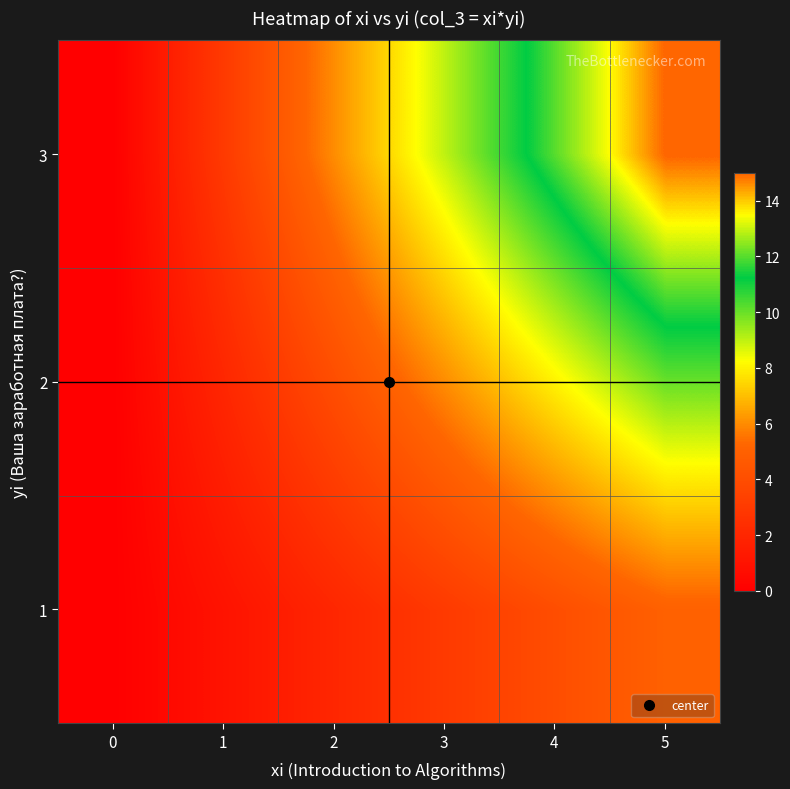

At which category is the sum across all series the highest?

5